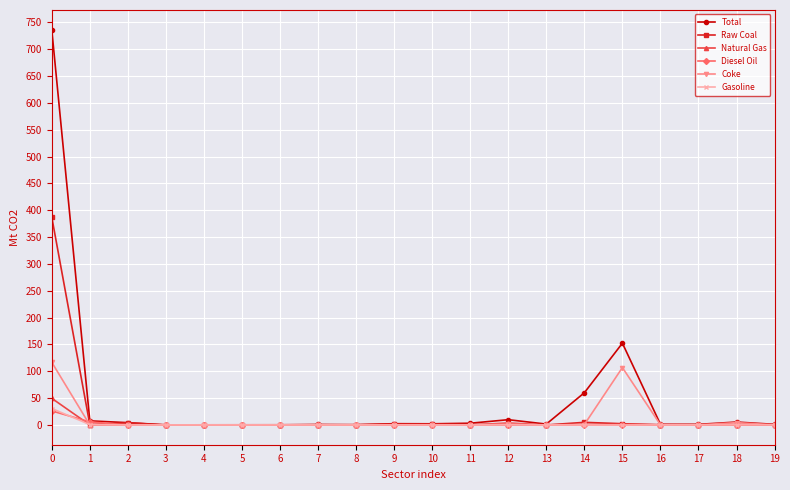

What is the value of the Total point at the 14th from the left?

1.6